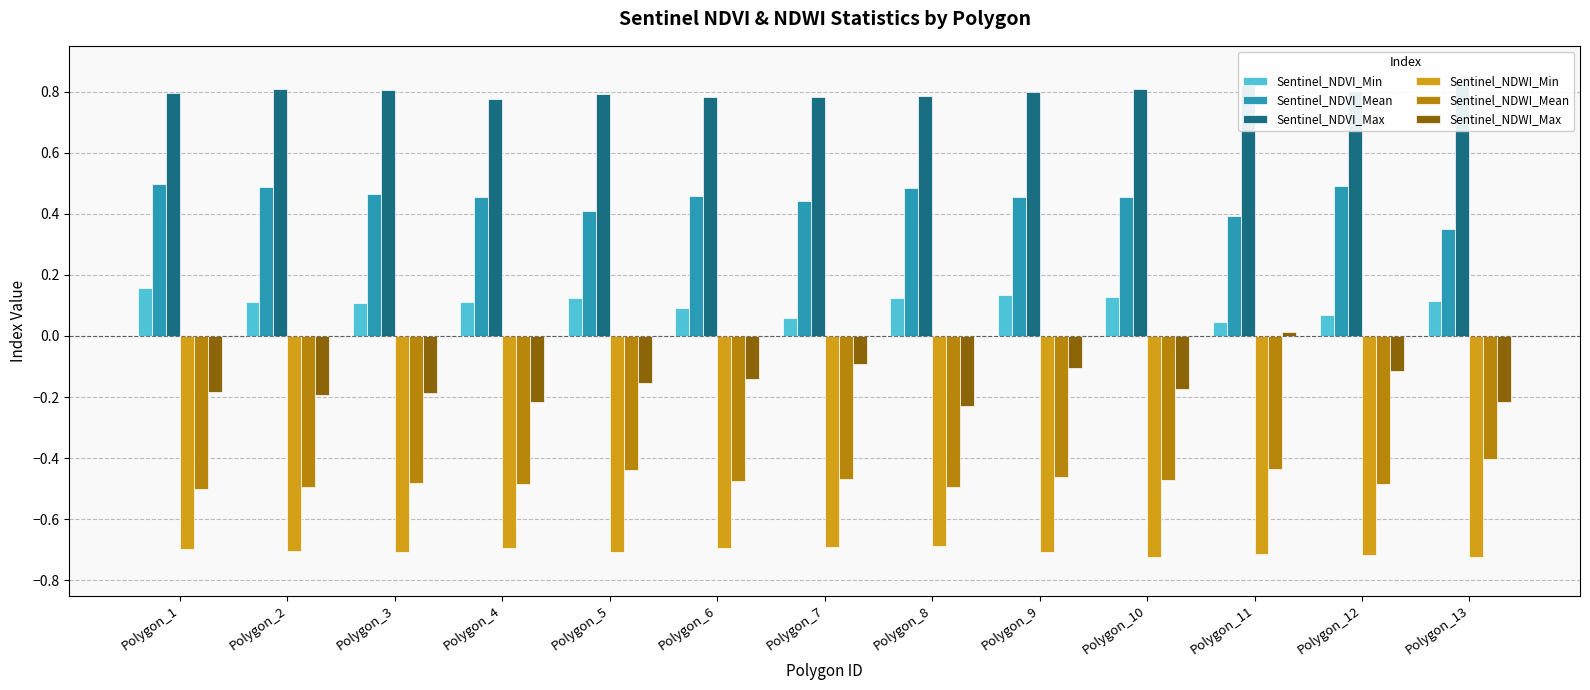

Is it true that Sentinel_NDWI_Min equals -1.2 at Polygon_7?

False